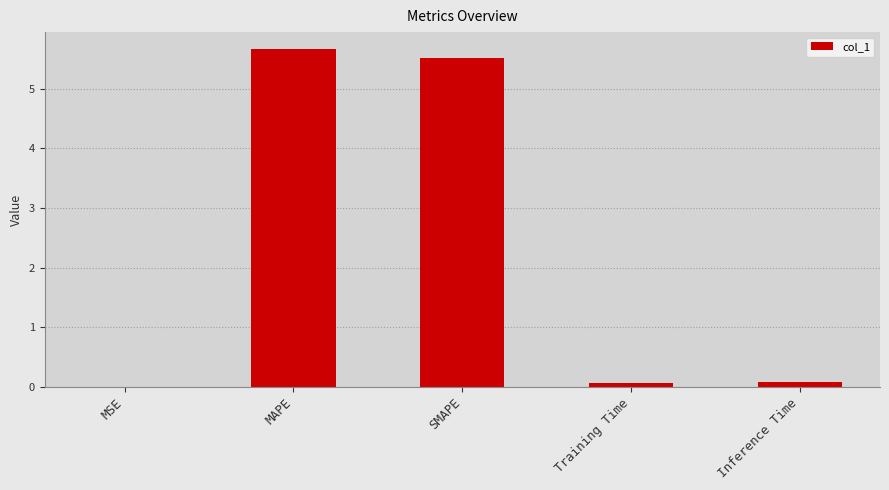

Which category has the highest value across all series?

MAPE